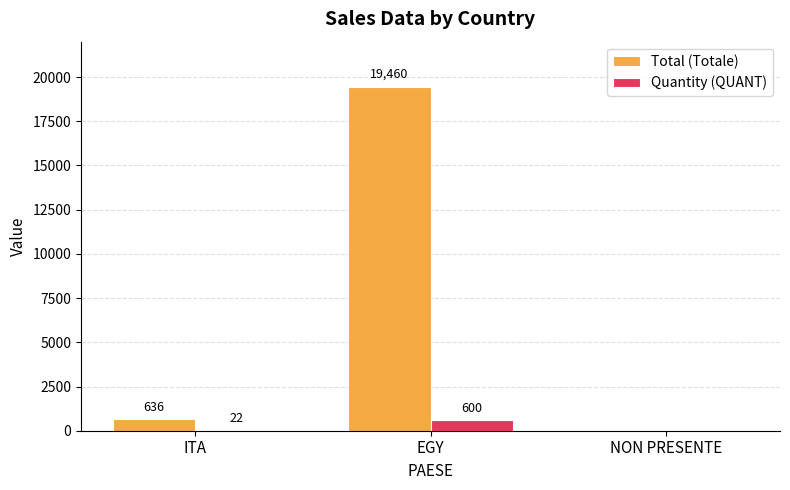

True or false: Total (Totale) has a value of 11373 at NON PRESENTE.

False